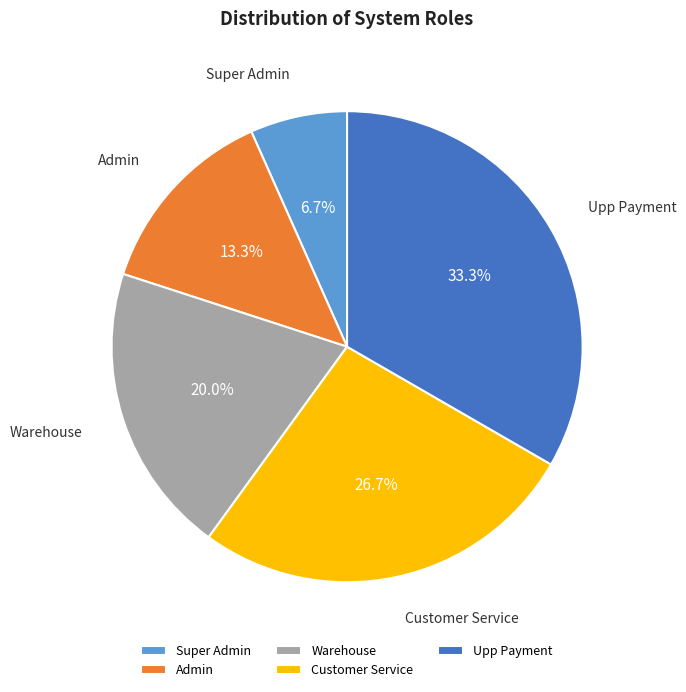

Count the number of slices in the pie.

5